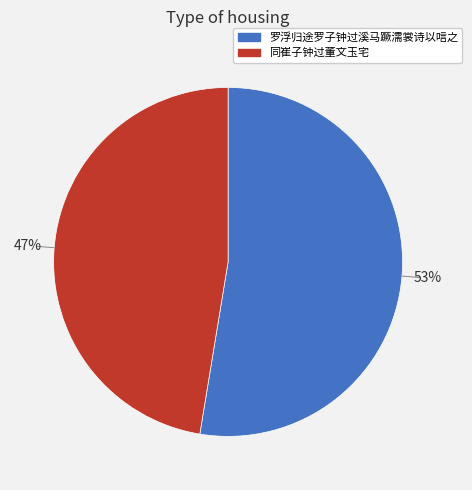

Is the sum of 同崔子钟过董文玉宅 and 罗浮归途罗子钟过溪马蹶濡裳诗以唁之 greater than half?

Yes